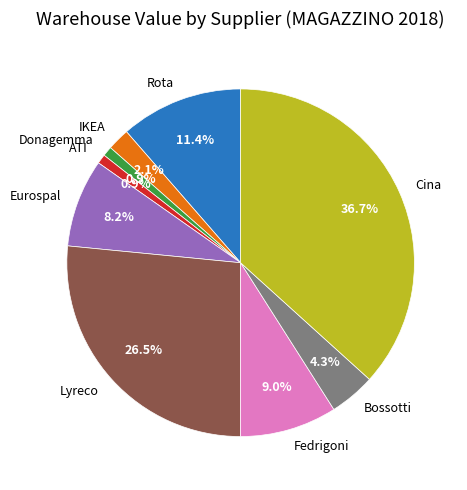

The Fedrigoni slice represents 1% of the pie. True or false?

False